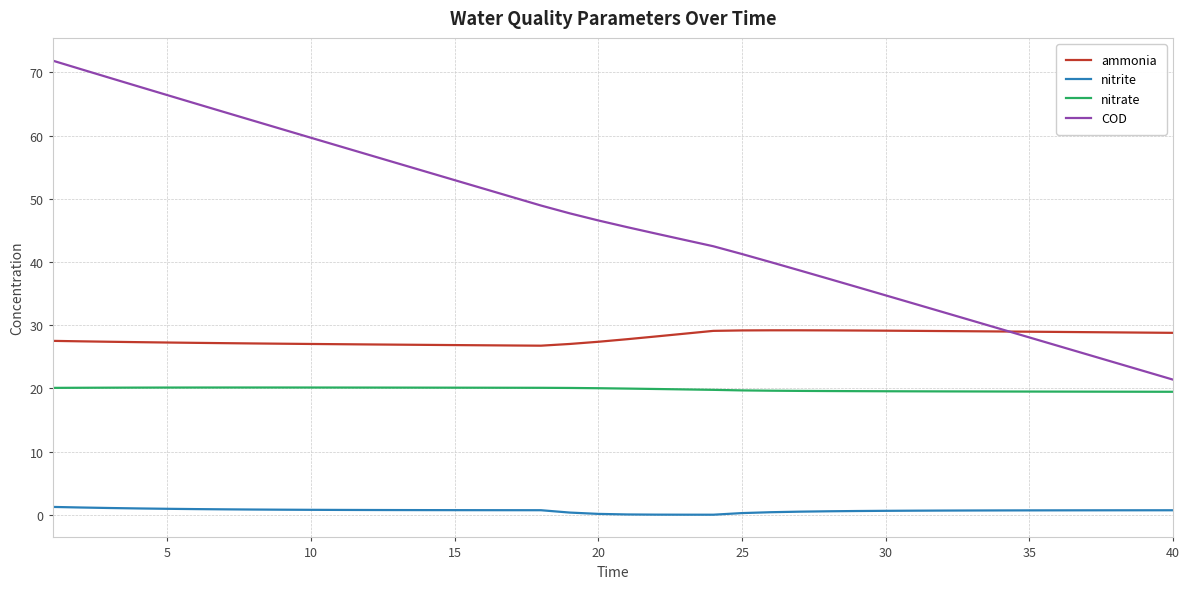

Which series has the largest total across all categories?

COD